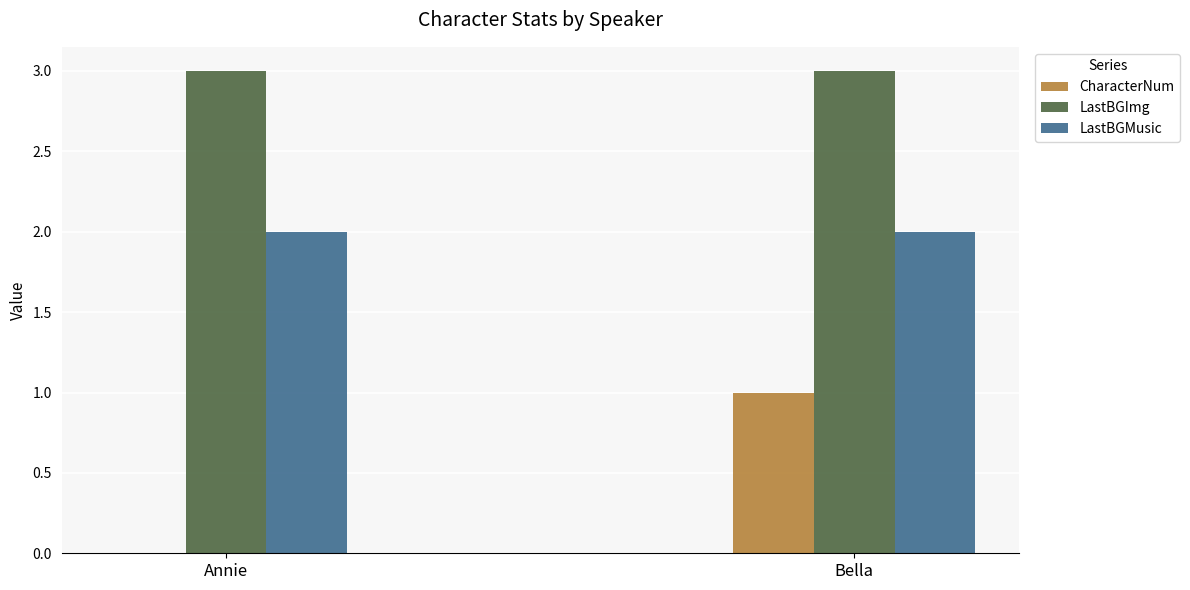

What is the sum of all LastBGImg values?

6